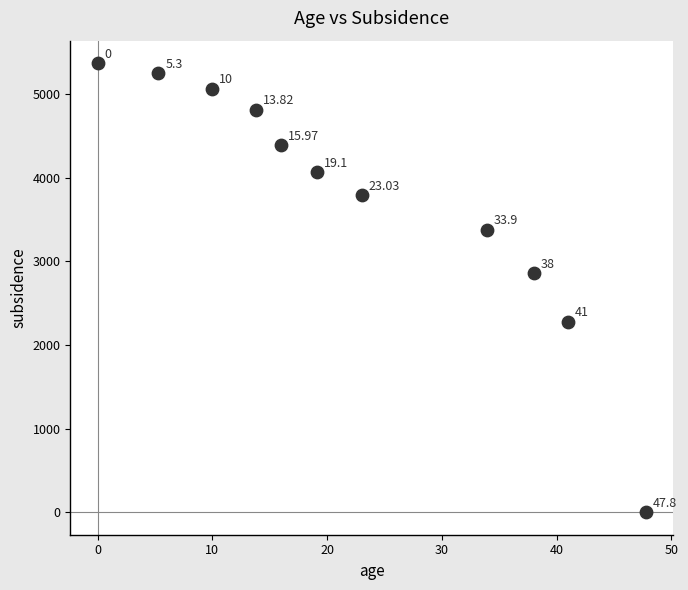

What is the range of Y values (max minus min)?

5372.1